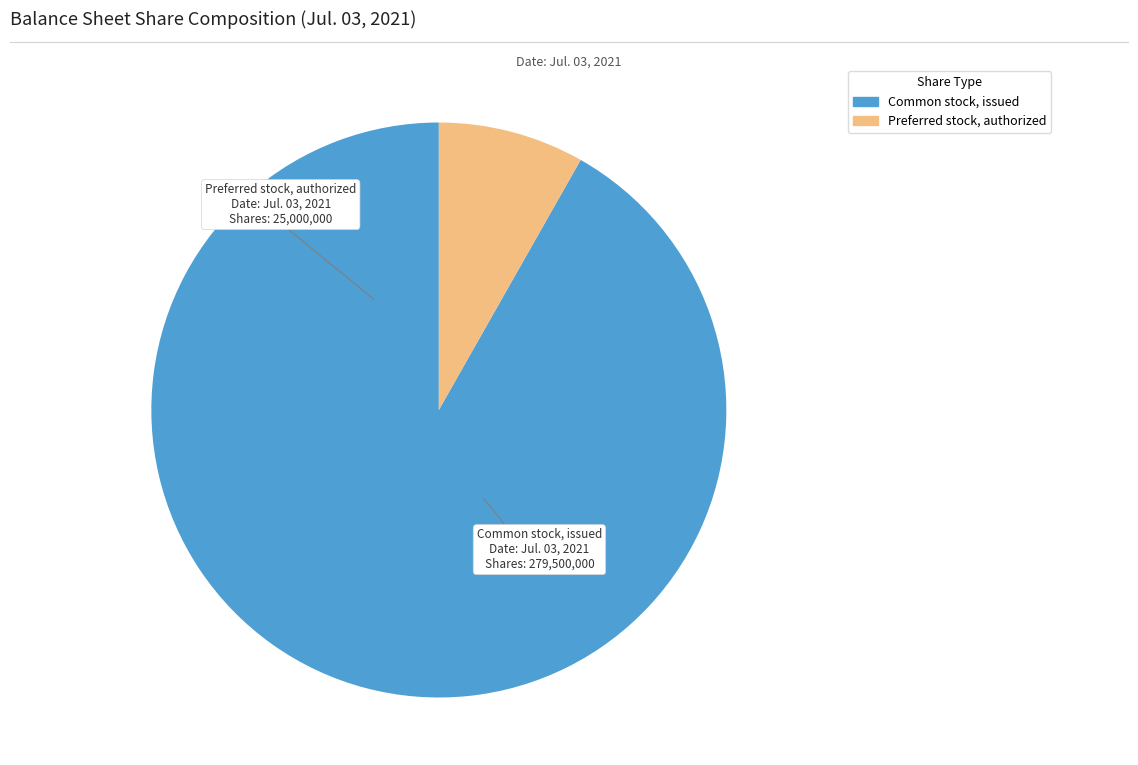

Is there any slice that represents more than half of the pie?

Yes